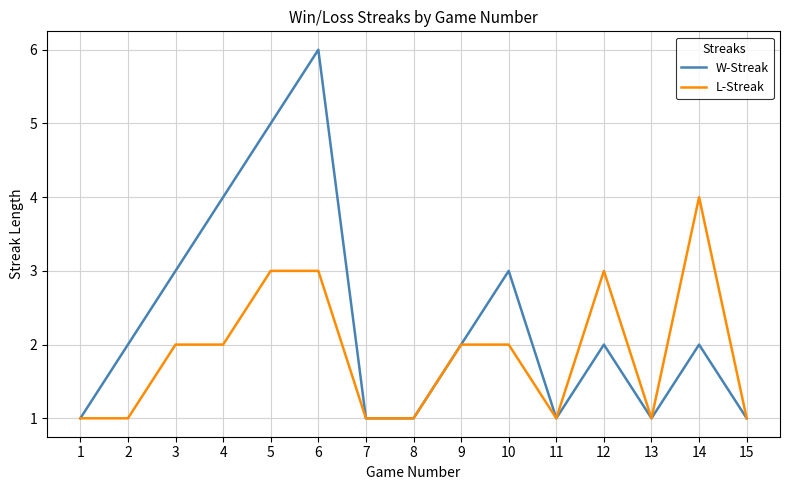

Is it true that W-Streak equals 1 at 11?

True